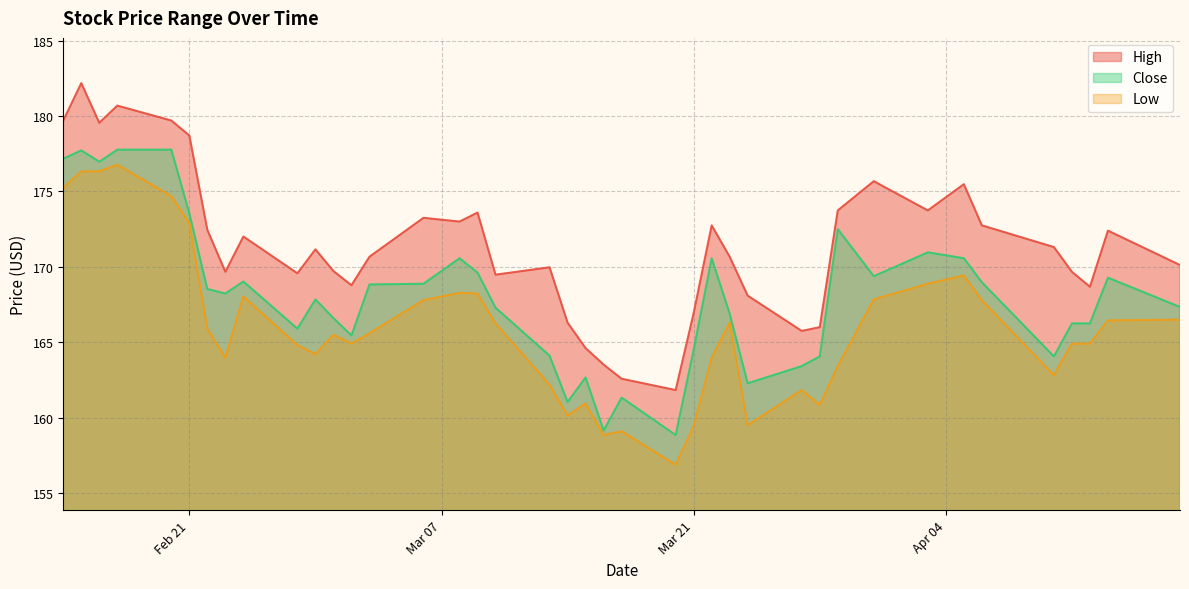

What is the maximum value for Low?

176.8